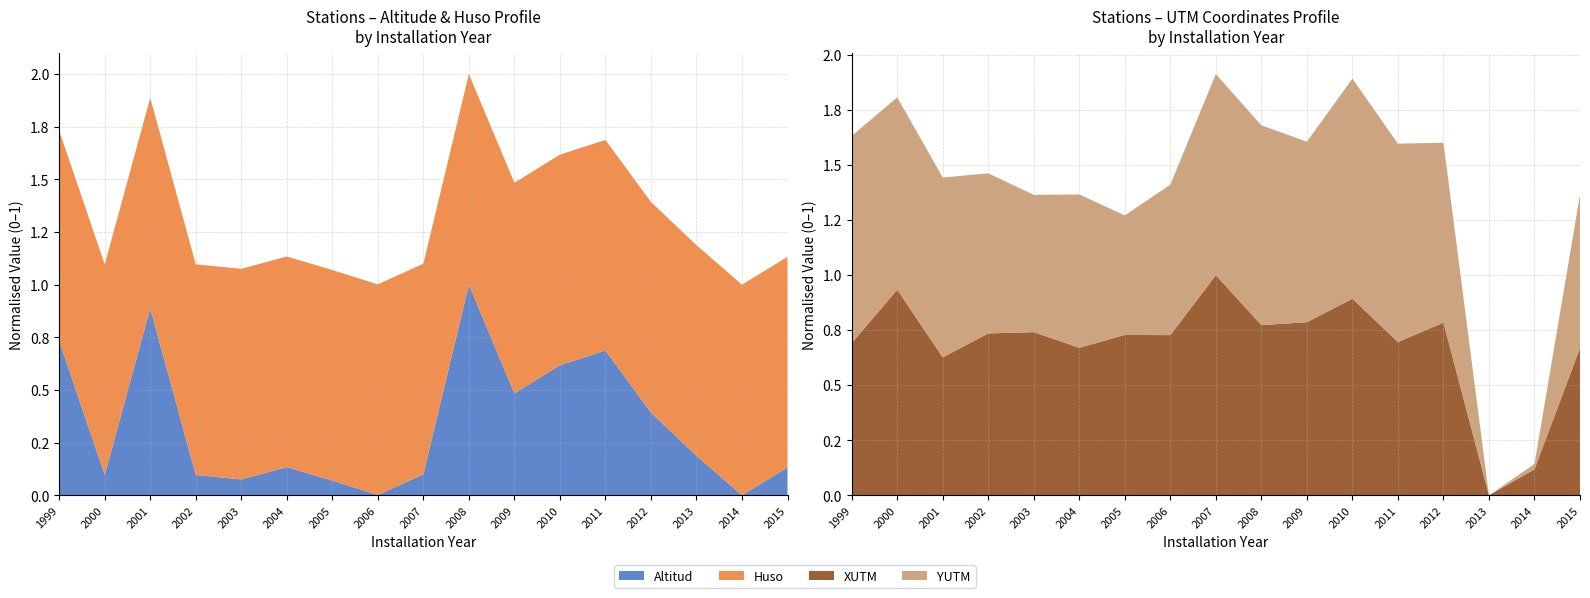

Reading right to left, transcribe all the data shown in this chart.

Altitud: 98	5	137	281	488	439	345	708	75	6	54	99	58	73	629	73	519
XUTM: 678796	553282	526376	705166	685028	729927	705598	702608	754320	692275	692408	679135	695318	694006	669278	739183	684017
YUTM: 4227878	4076780	4071320	4255200	4274030	4296220	4255780	4275460	4276840	4225080	4193490	4227960	4211640	4234860	4255020	4267960	4283000
Huso: 30	30	30	30	30	30	30	30	30	30	30	30	30	30	30	30	30